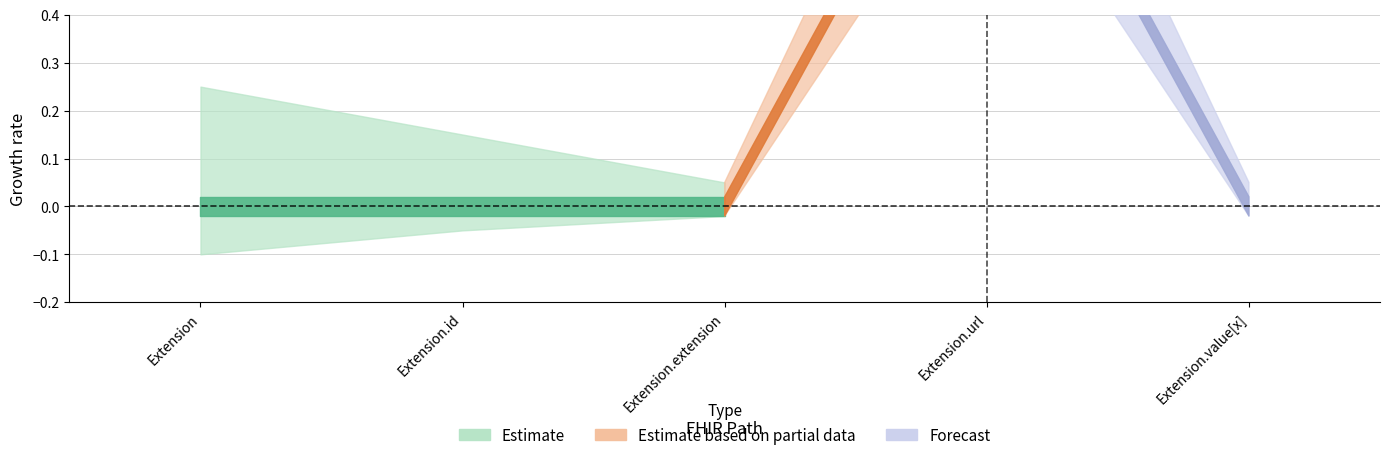

List the labels in order of Min value, smallest first.

Extension, Extension.id, Extension.extension, Extension.value[x], Extension.url